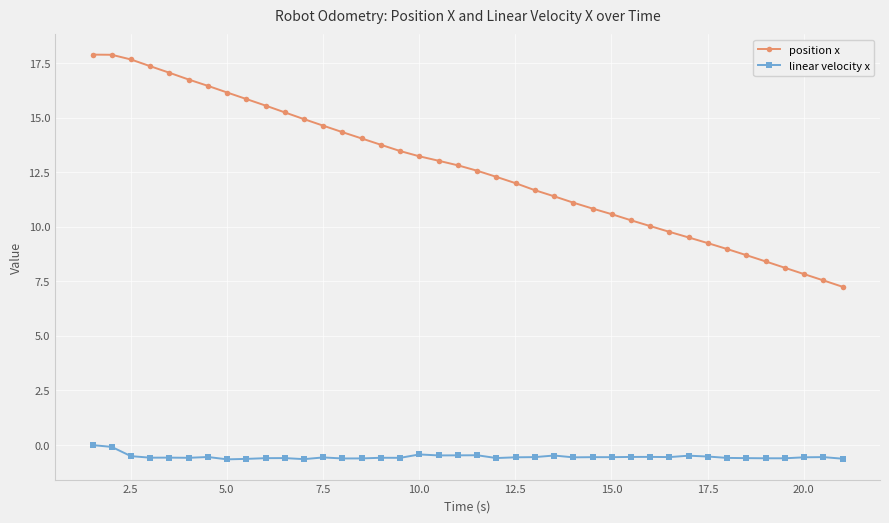

How many lines are shown in the chart?

2